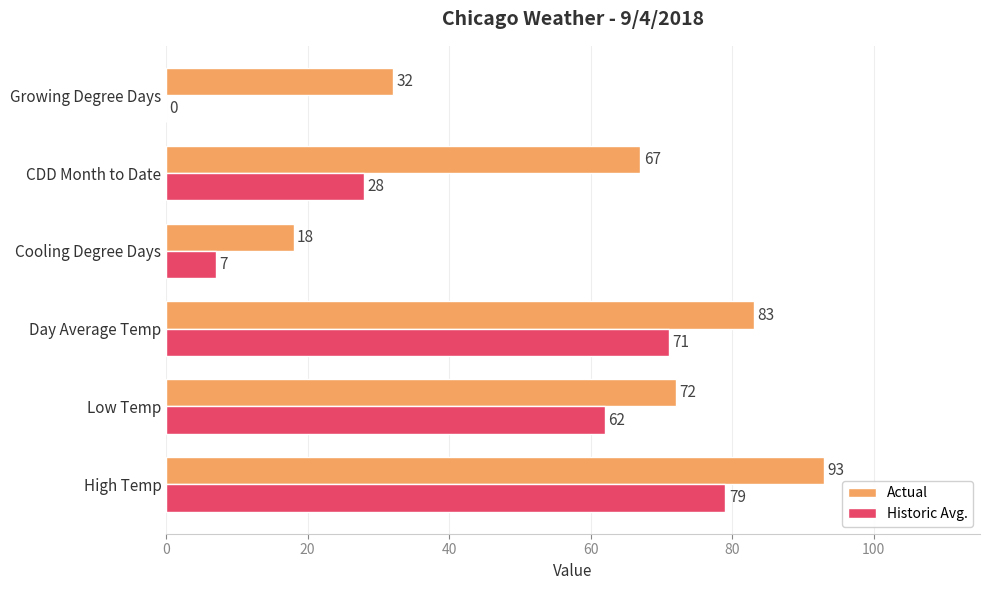

Which series has the widest spread of values?

Historic Avg.